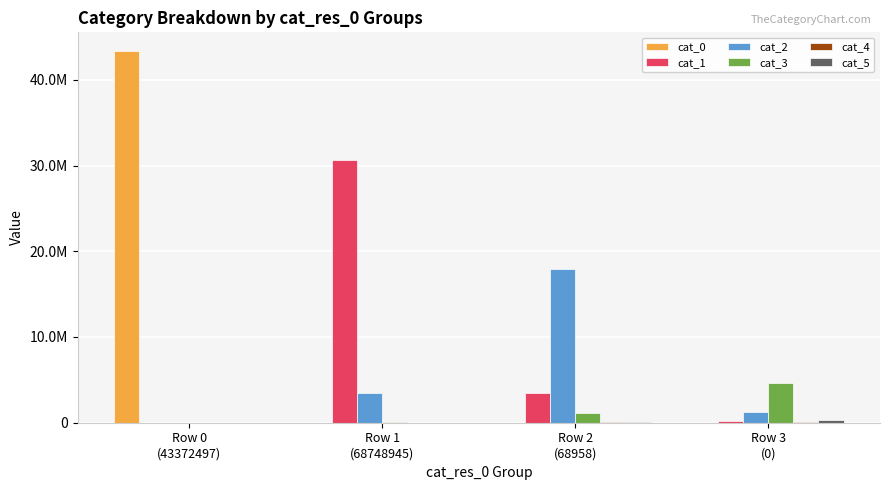

Which series has the largest total across all categories?

cat_0